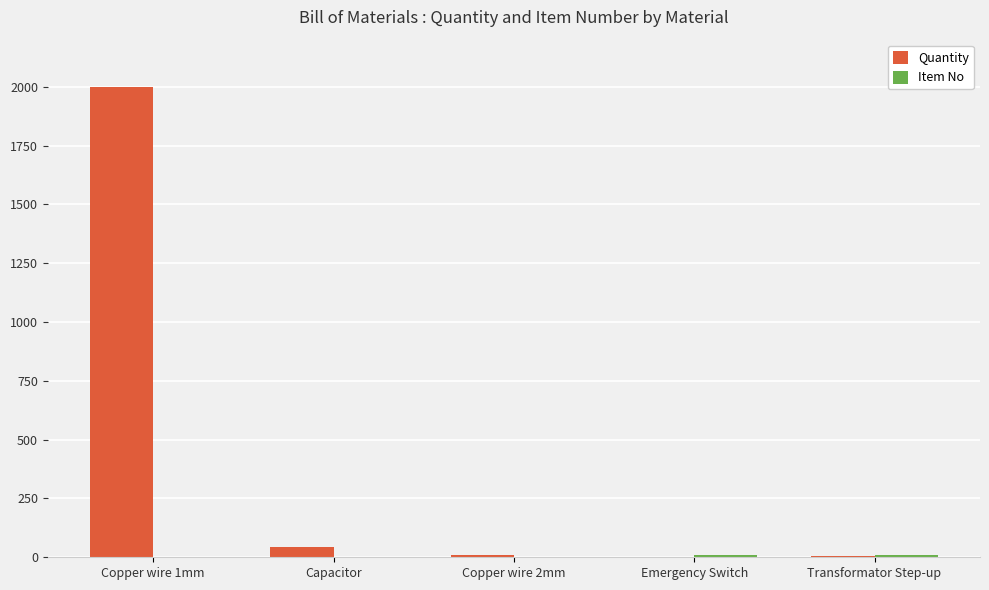

What is the highest value of the Quantity series?

2000